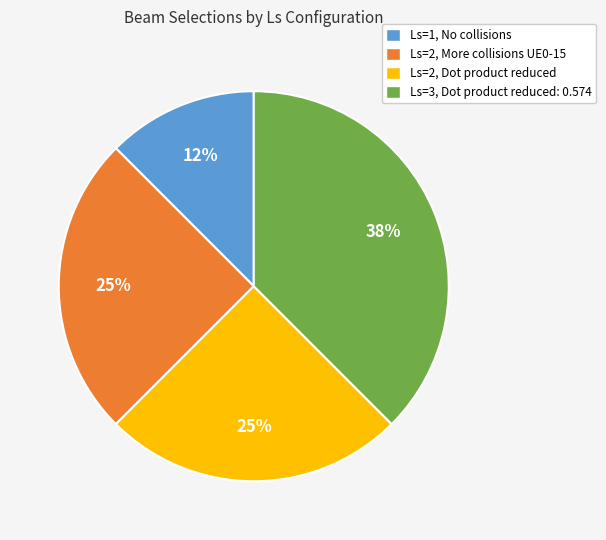

What is the ratio of the value at Ls=2, Dot product reduced to the value at Ls=2, More collisions UE0-15?

1.0